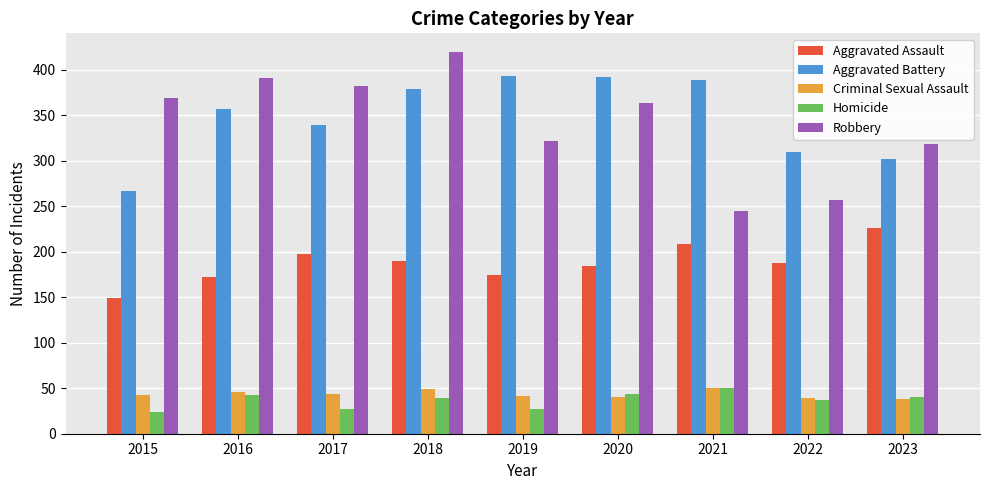

What is the value of the Aggravated Battery bar at the 4th from the left?

379